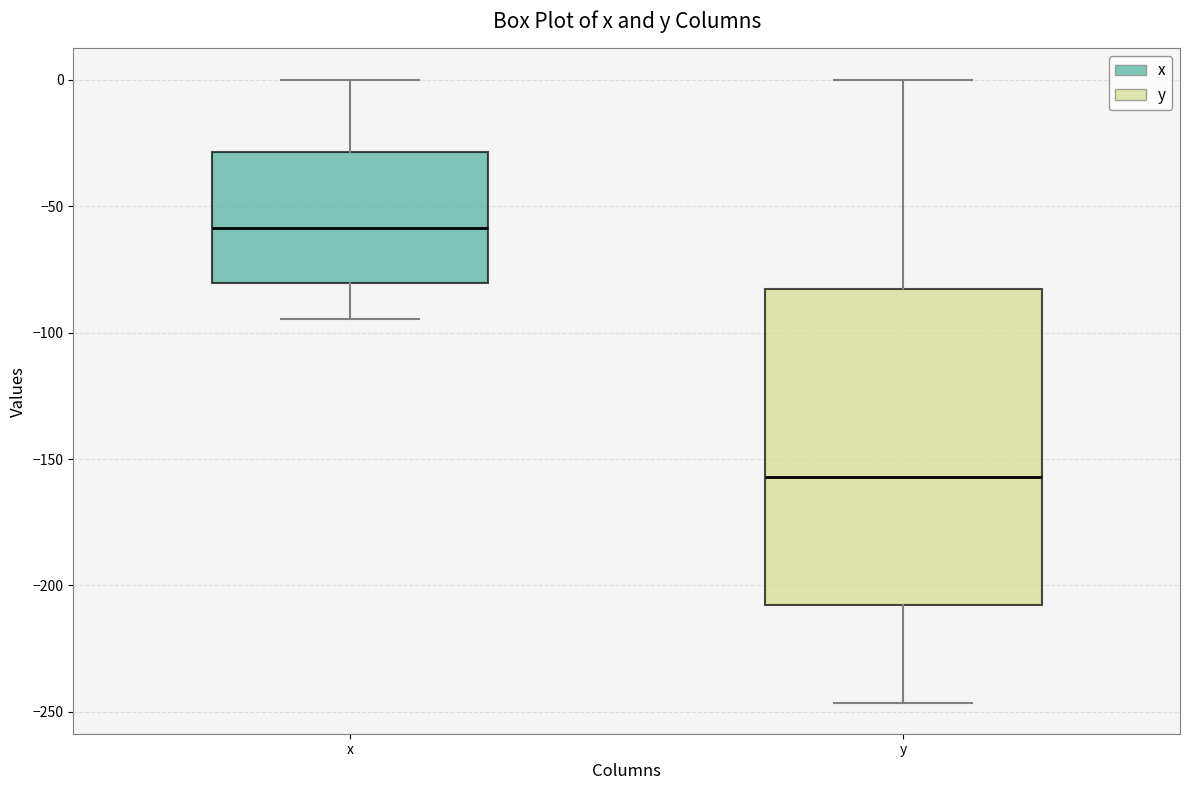

Where is the upper edge of the box for x on the y-axis? The values are not printed on the chart, so give them approximately, as read against the axis.

-30